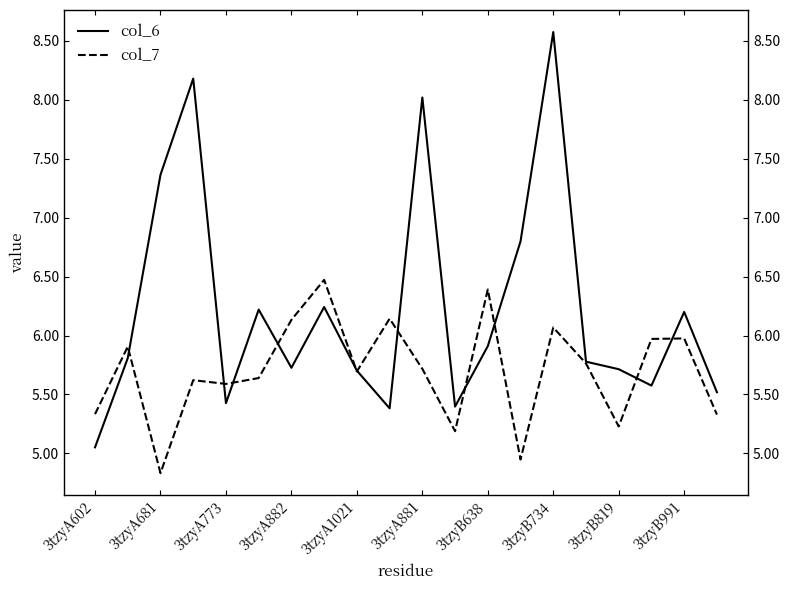

Which series has the largest total across all categories?

col_6